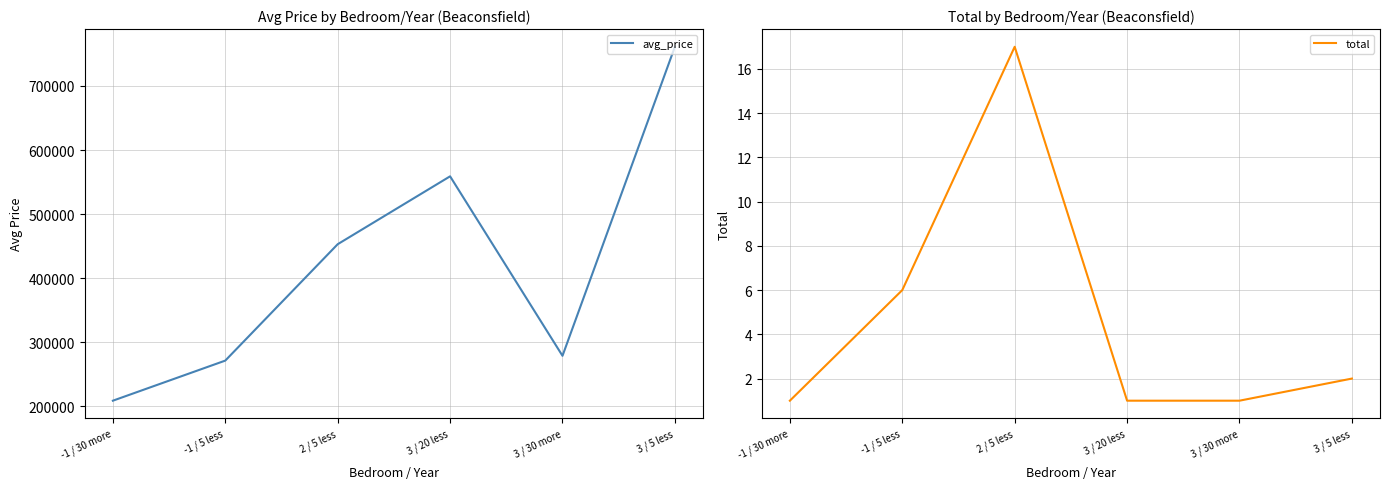

Between 3 / 20 less and 2 / 5 less, which is larger?

3 / 20 less